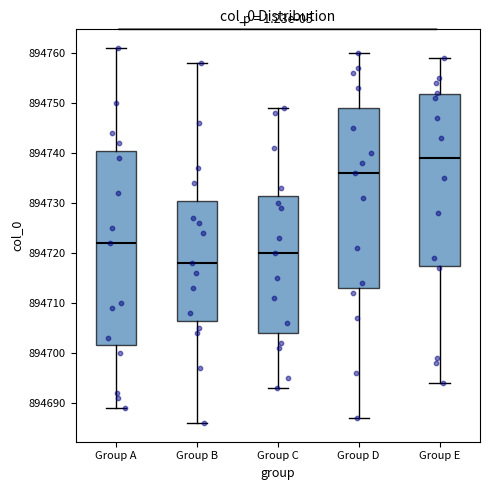

Which box has the highest median line?

Group E